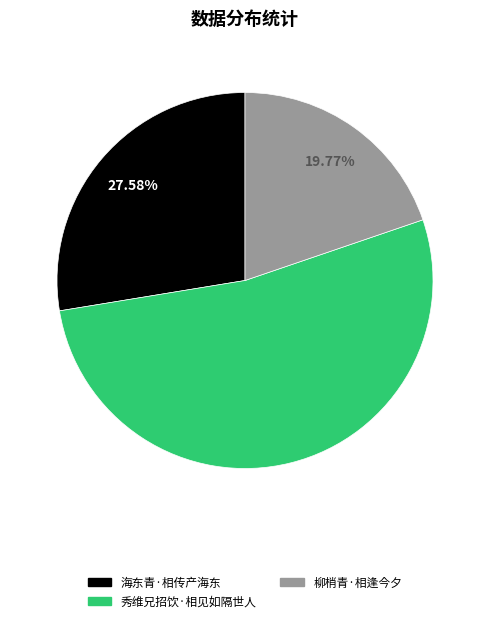

Does any single category account for the majority?

Yes